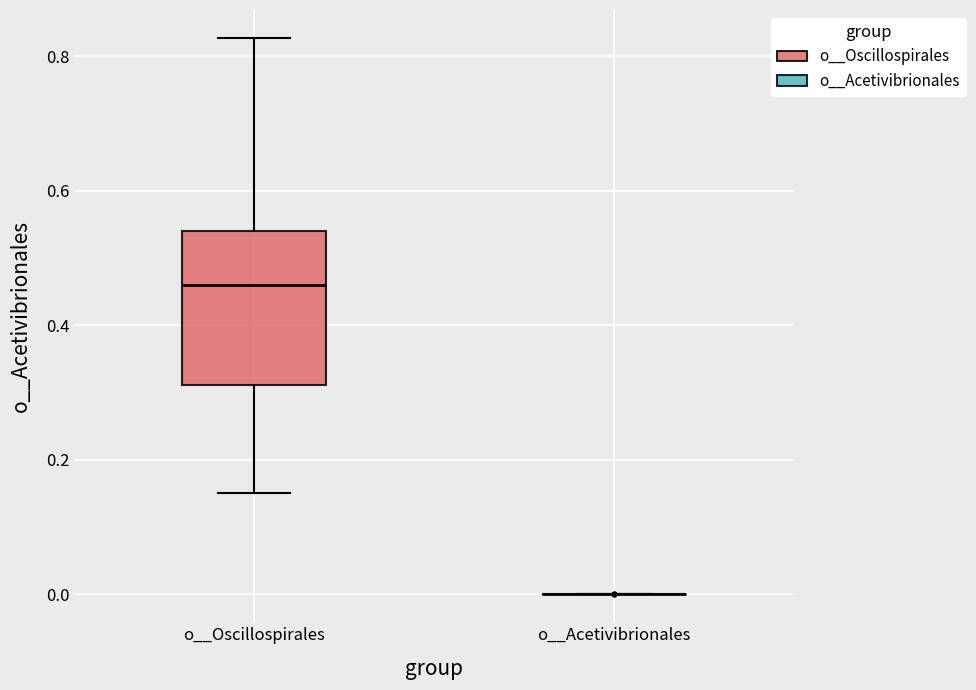

Which box is the tallest, from its lower edge to its upper edge?

o__Oscillospirales